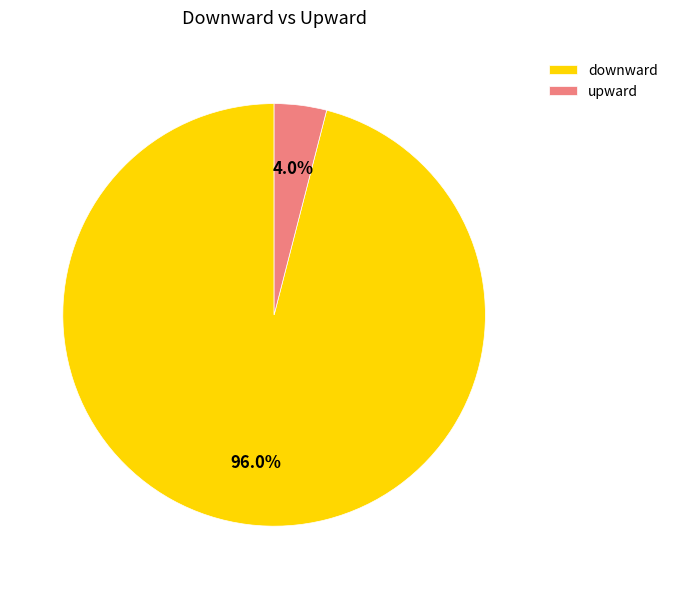

What percentage is the downward slice, to the nearest percent?

96%